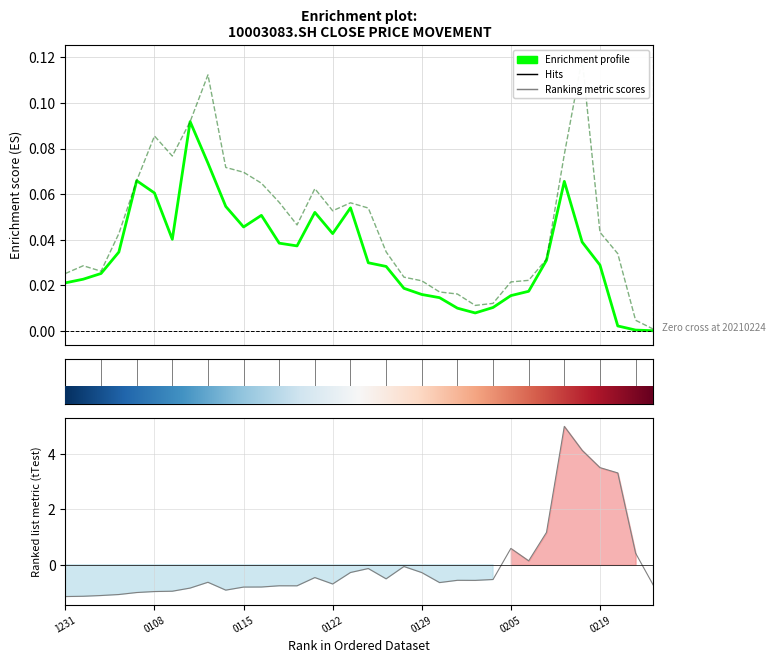

What is the sum of all Enrichment profile values?

1.1